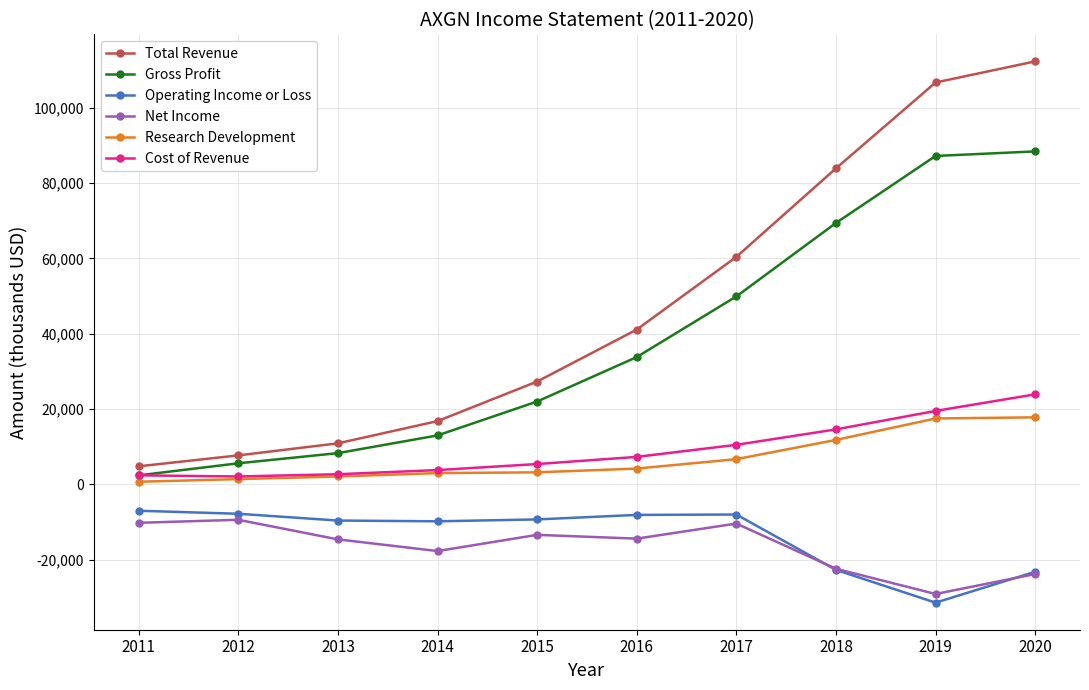

True or false: Cost of Revenue has more than 2 points higher than both neighbors.

False